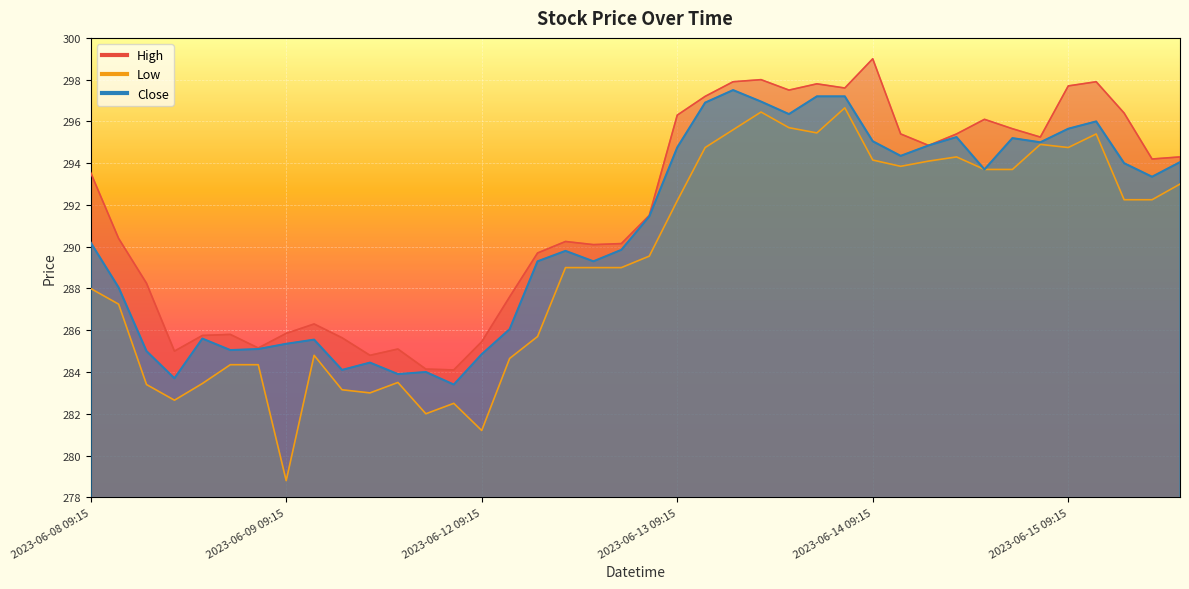

The value of Close at 2023-06-14 09:15 is 118.4. True or false?

False